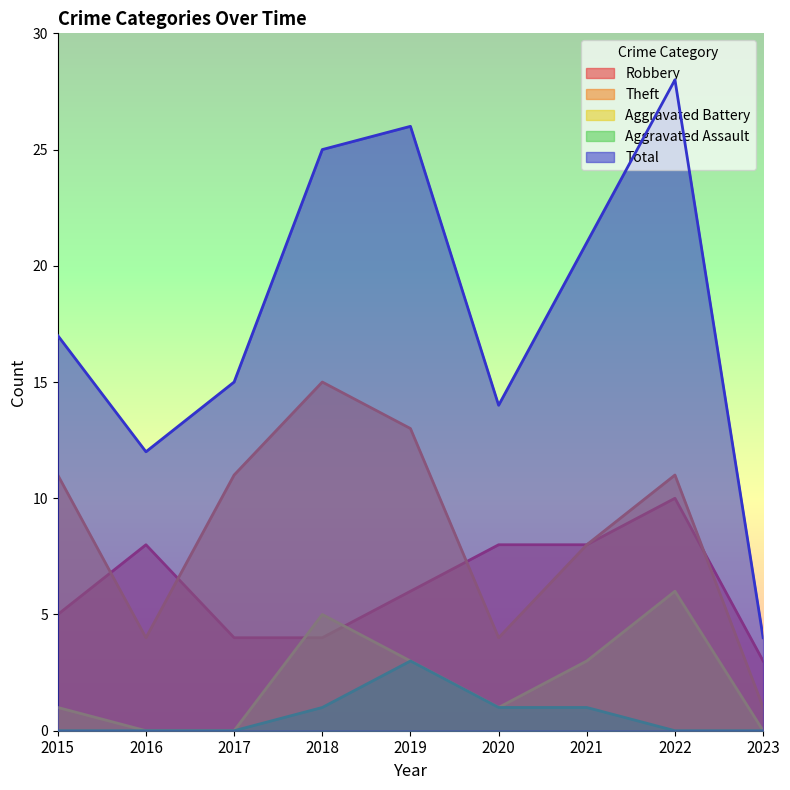

What is the difference between the maximum and minimum values in the Robbery series?

7